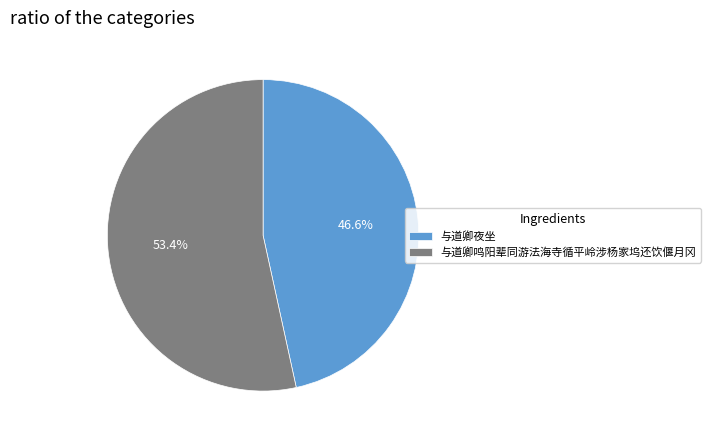

Between 与道卿鸣阳辈同游法海寺循平岭涉杨家坞还饮偃月冈 and 与道卿夜坐, which is larger?

与道卿鸣阳辈同游法海寺循平岭涉杨家坞还饮偃月冈